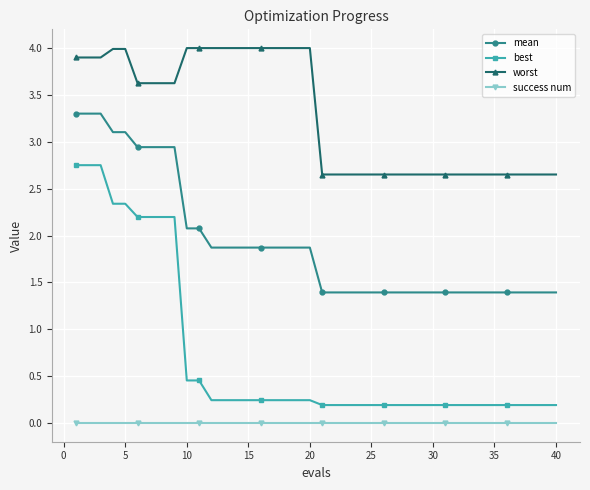

Rank the series by their maximum value, from lowest to highest.

success num, best, mean, worst